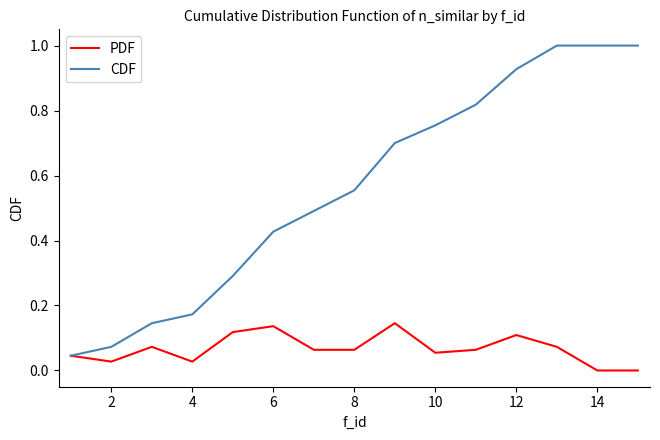

What is the difference between the maximum and minimum values in the CDF series?

1.0